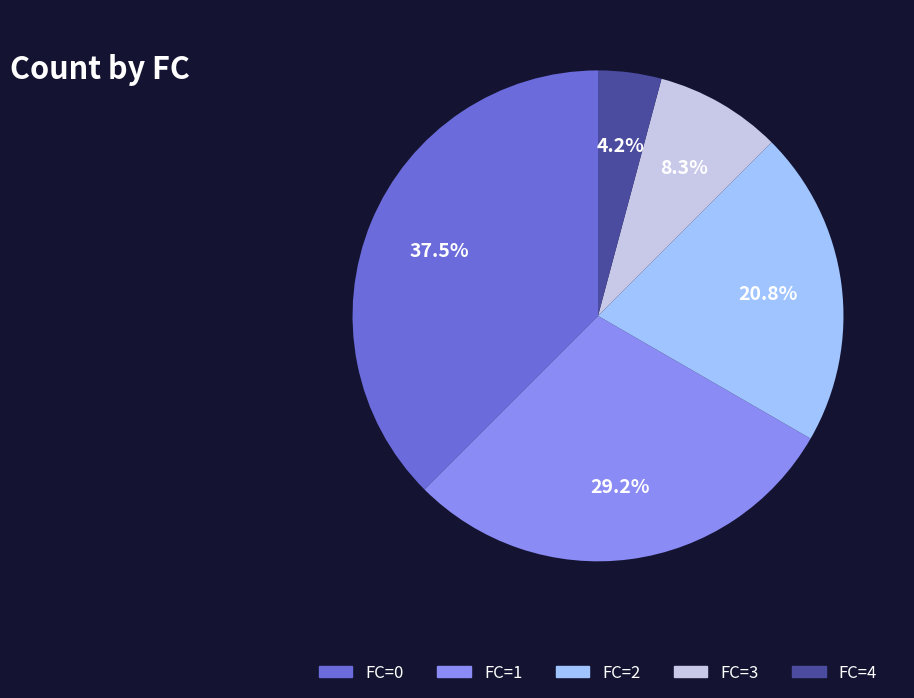

Rank the categories by value from lowest to highest.

FC=4, FC=3, FC=2, FC=1, FC=0